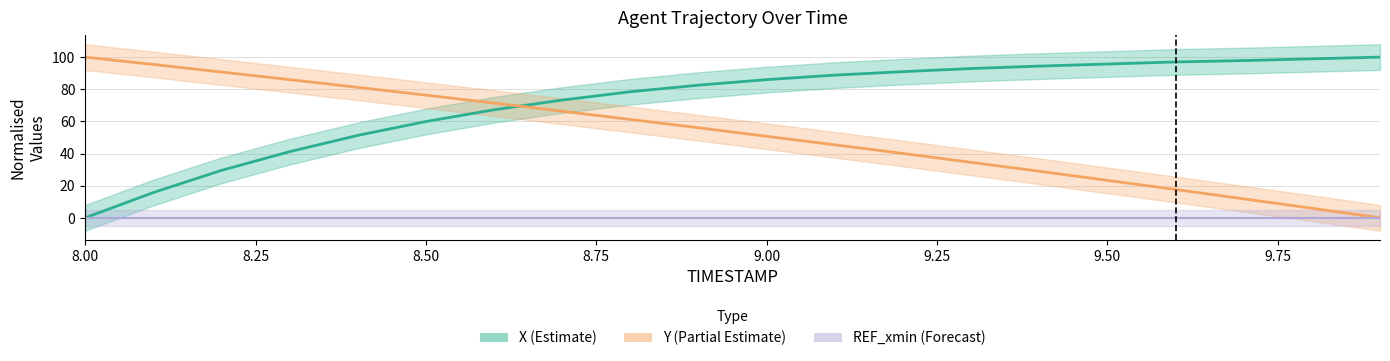

What position from the right is 9.2?

8